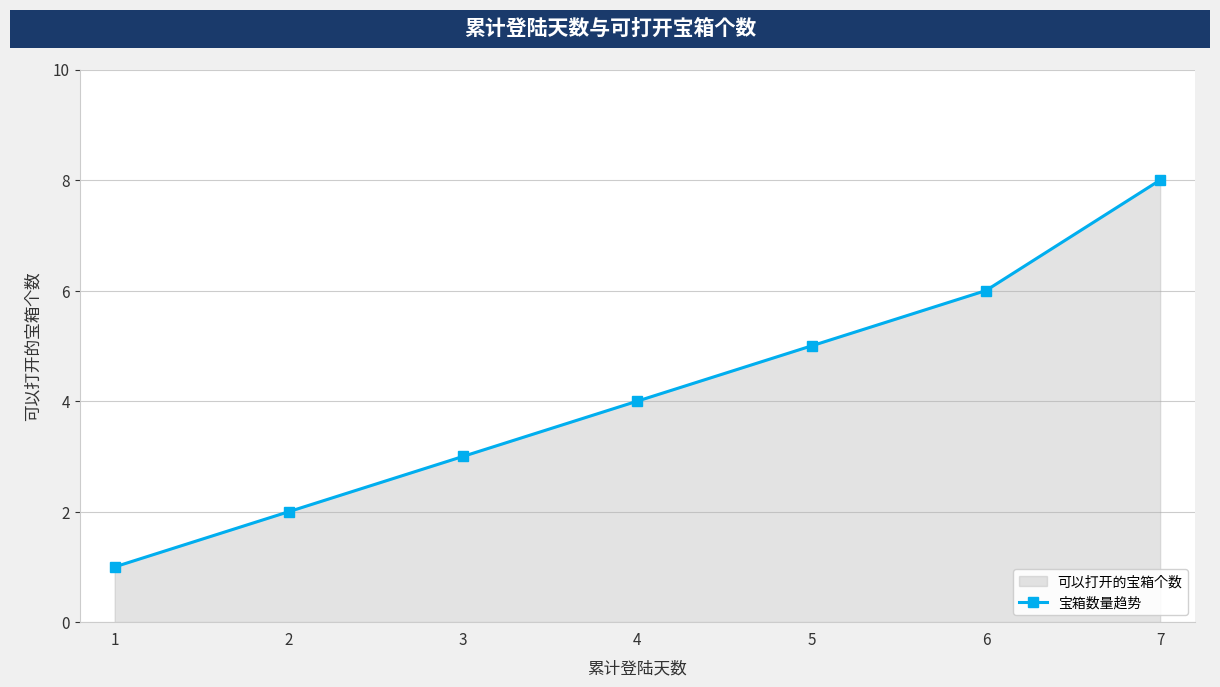

Reading left to right, list all the values displayed in this chart.

1=1	2=2	3=3	4=4	5=5	6=6	7=8